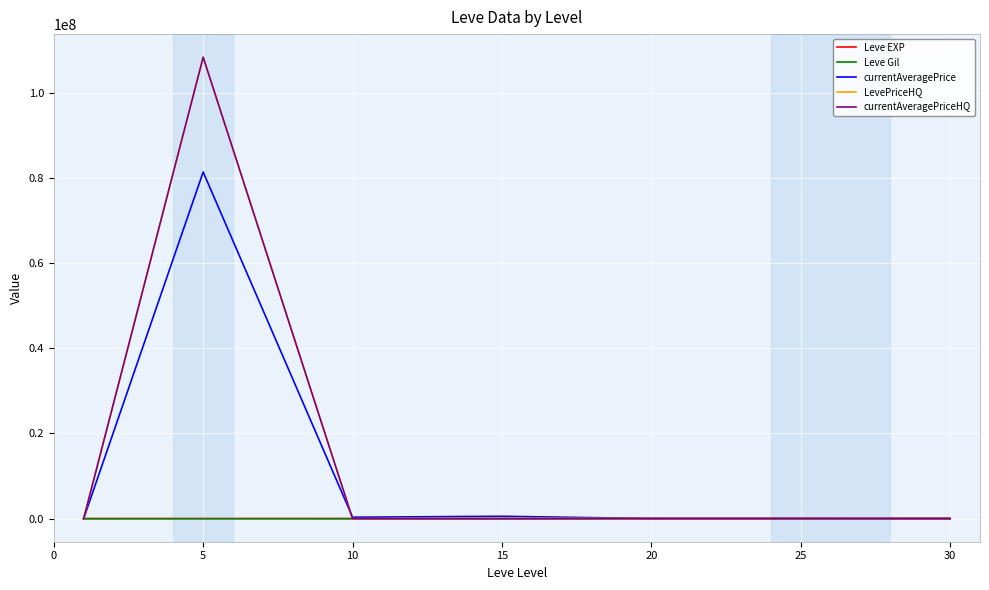

Is this an area chart (filled region under the line)?

No